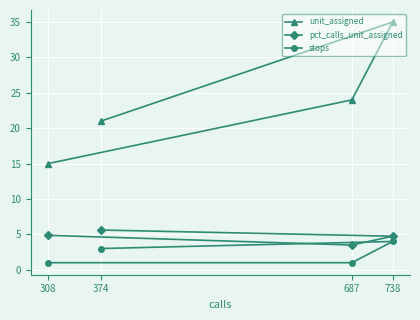

How many lines are shown in the chart?

3